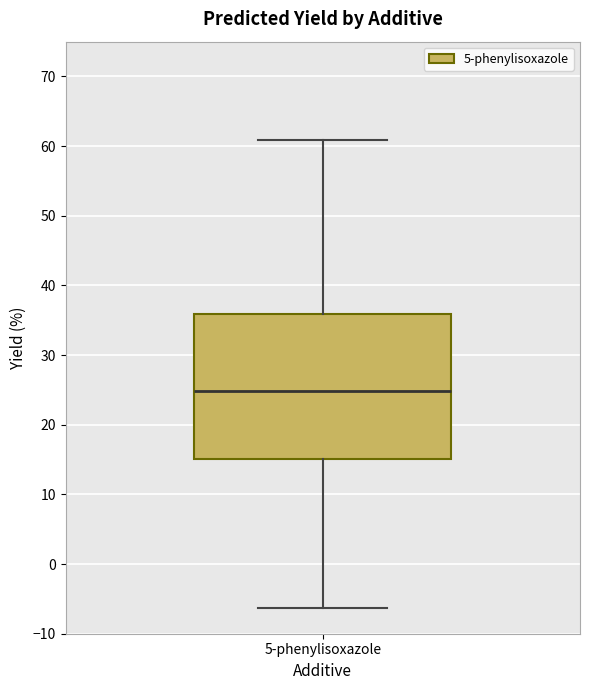

Where does the lower whisker of the box for 5-phenylisoxazole end on the y-axis? The values are not printed on the chart, so give them approximately, as read against the axis.

-6